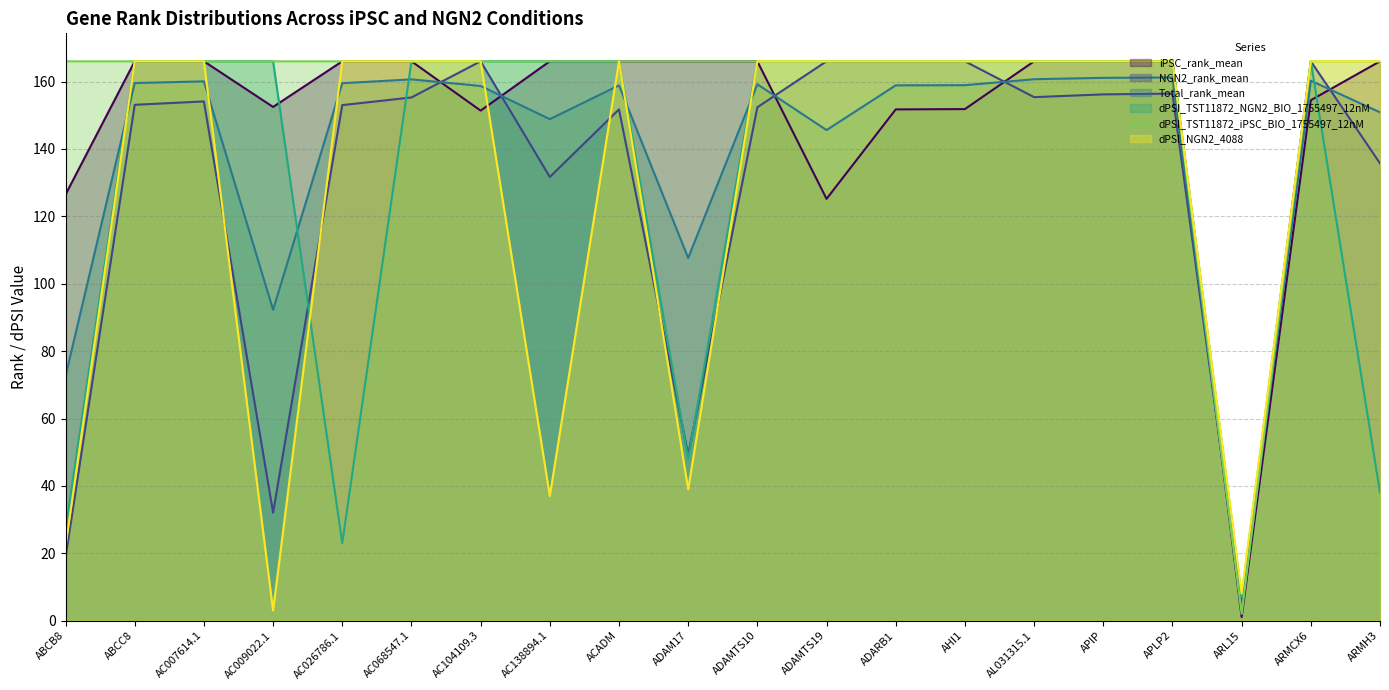

How many lines are shown in the chart?

6